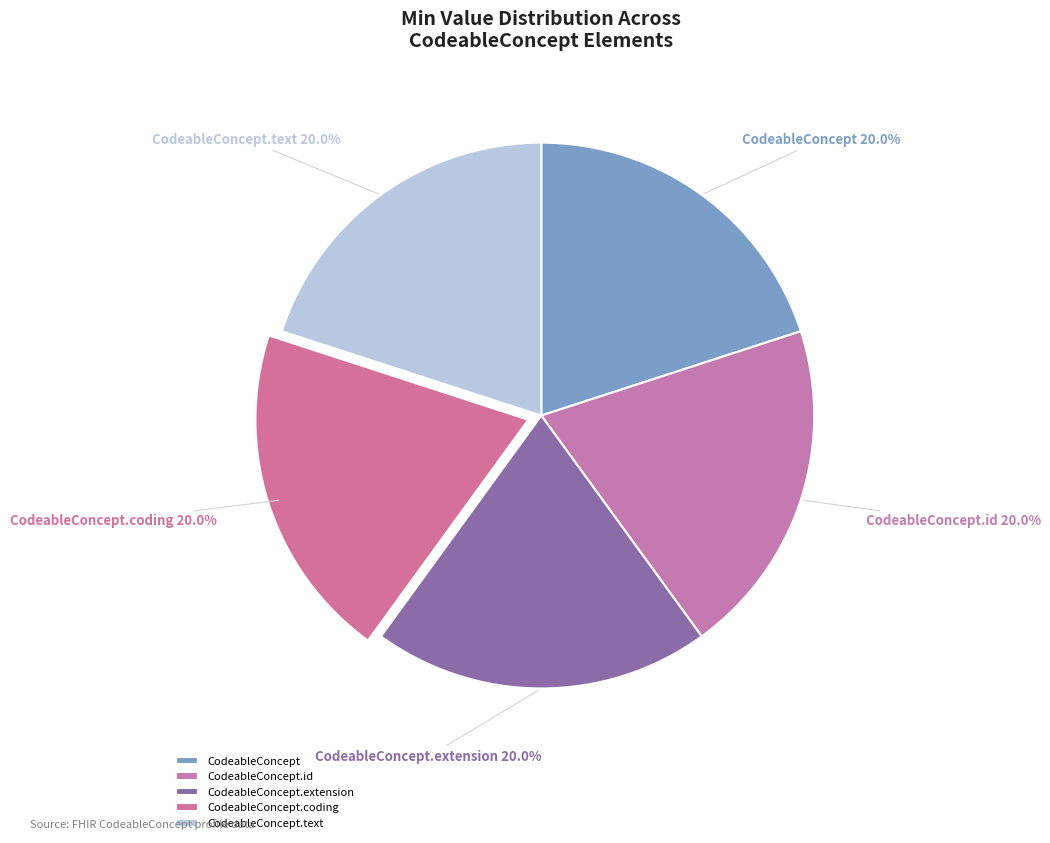

Combined, what portion of the pie is CodeableConcept.coding and CodeableConcept.text?

40.0%